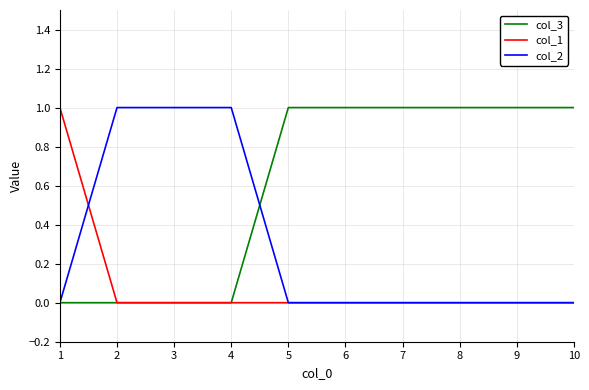

List the series in order of their overall mean, lowest first.

col_1, col_2, col_3